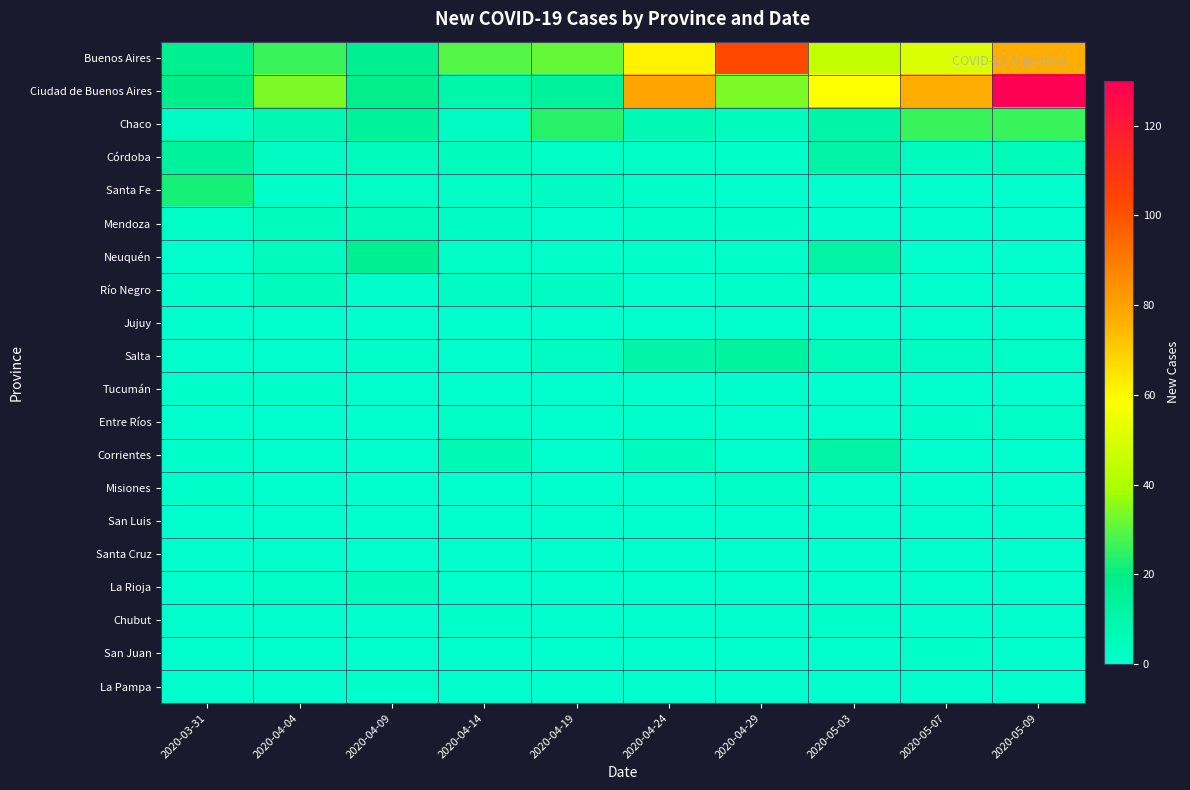

Between 2020-03-31 and 2020-04-24, which series saw the biggest shift?

Ciudad de Buenos Aires